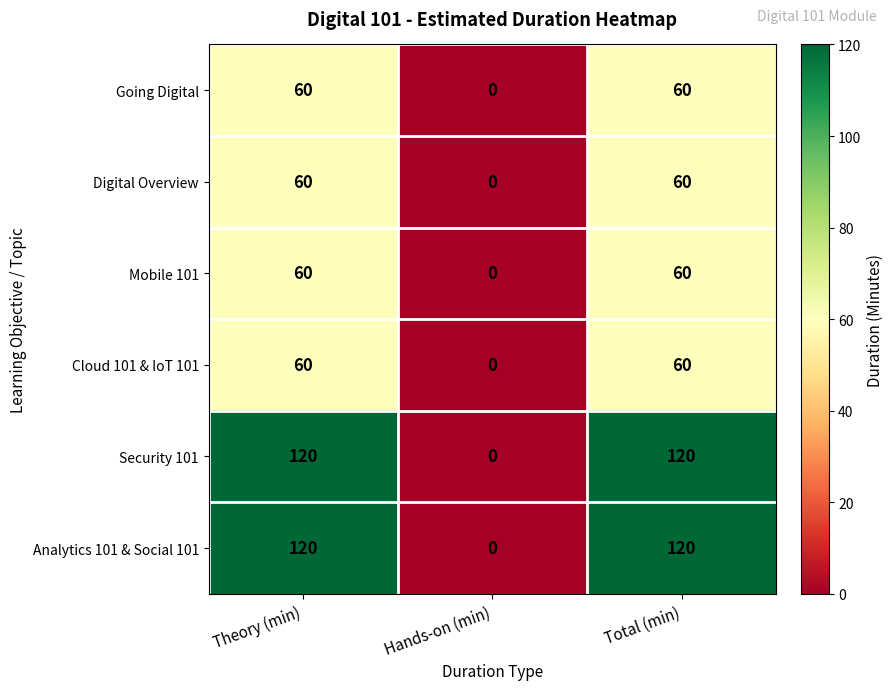

What is the spread (max minus min) of values at Total (min)?

60